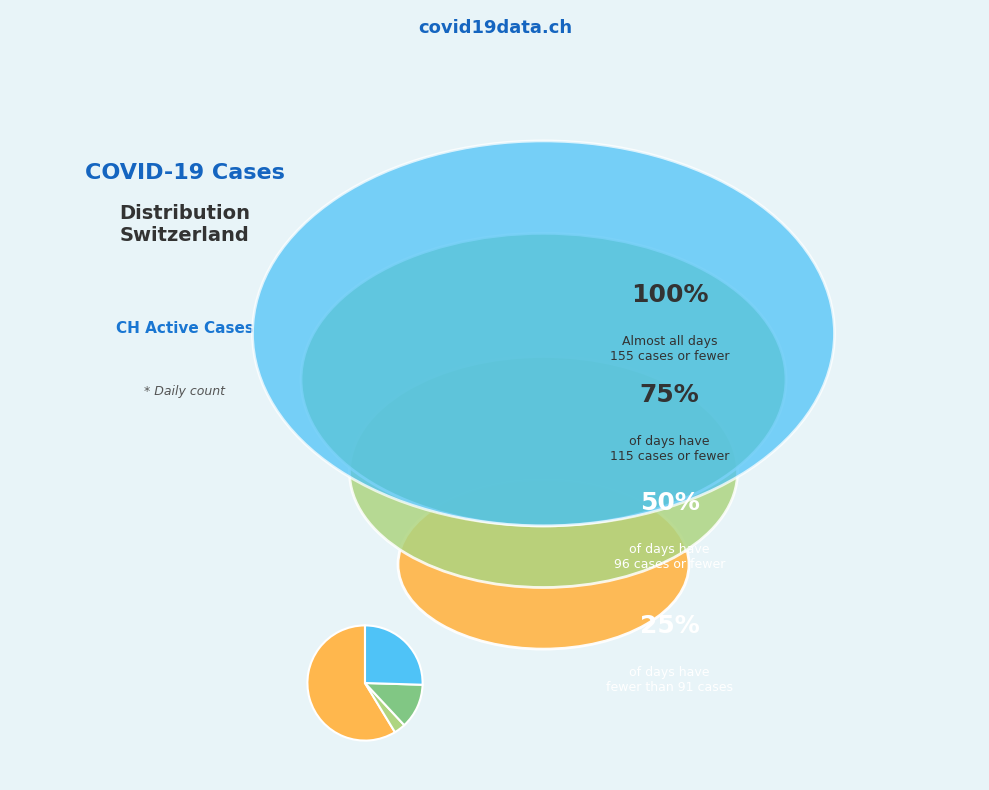

Does any single category account for the majority?

Yes